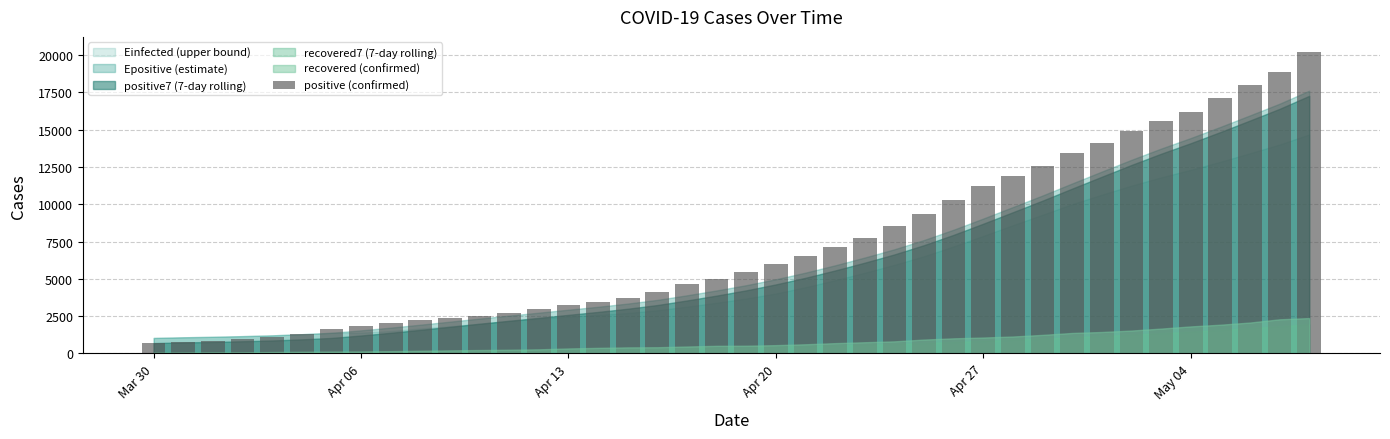

How many bars are there in total?

40